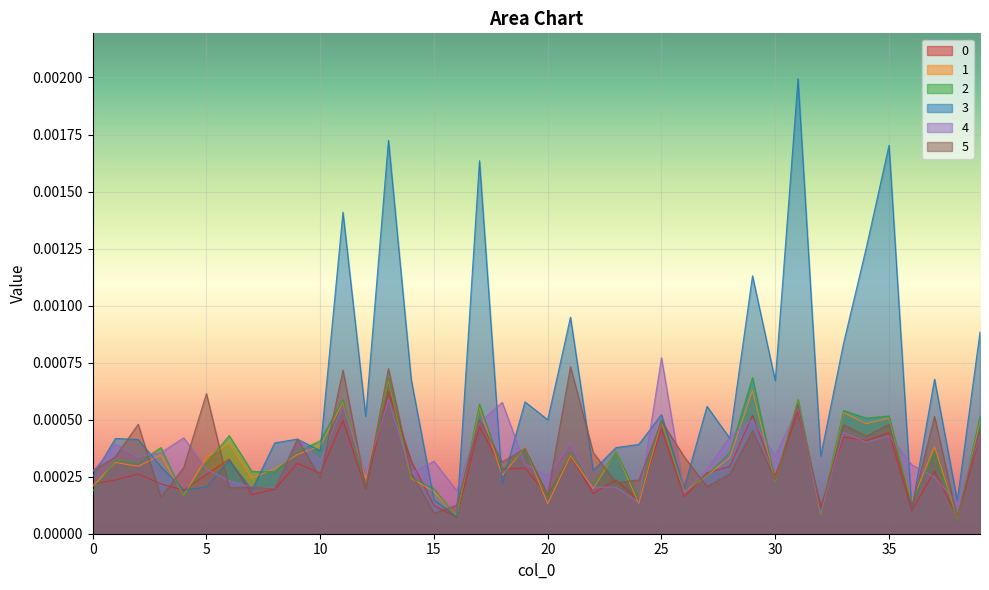

Which series has the largest total across all categories?

3